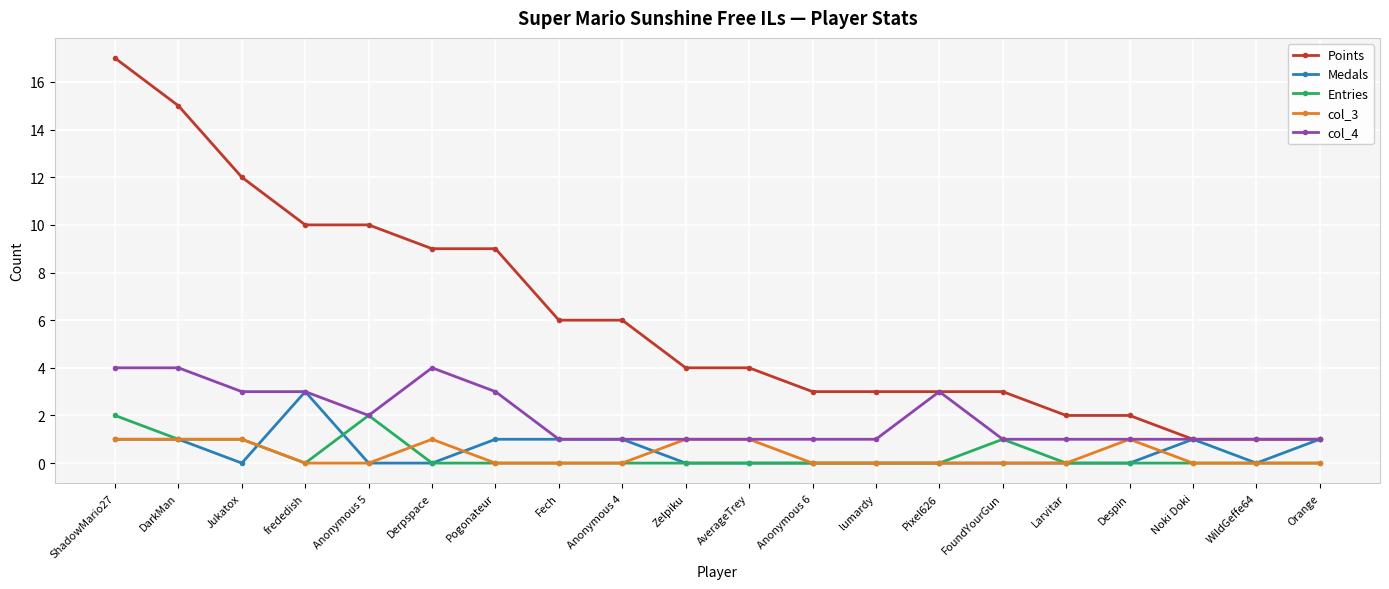

What is the difference between the second highest and second lowest values in the Points series?

14